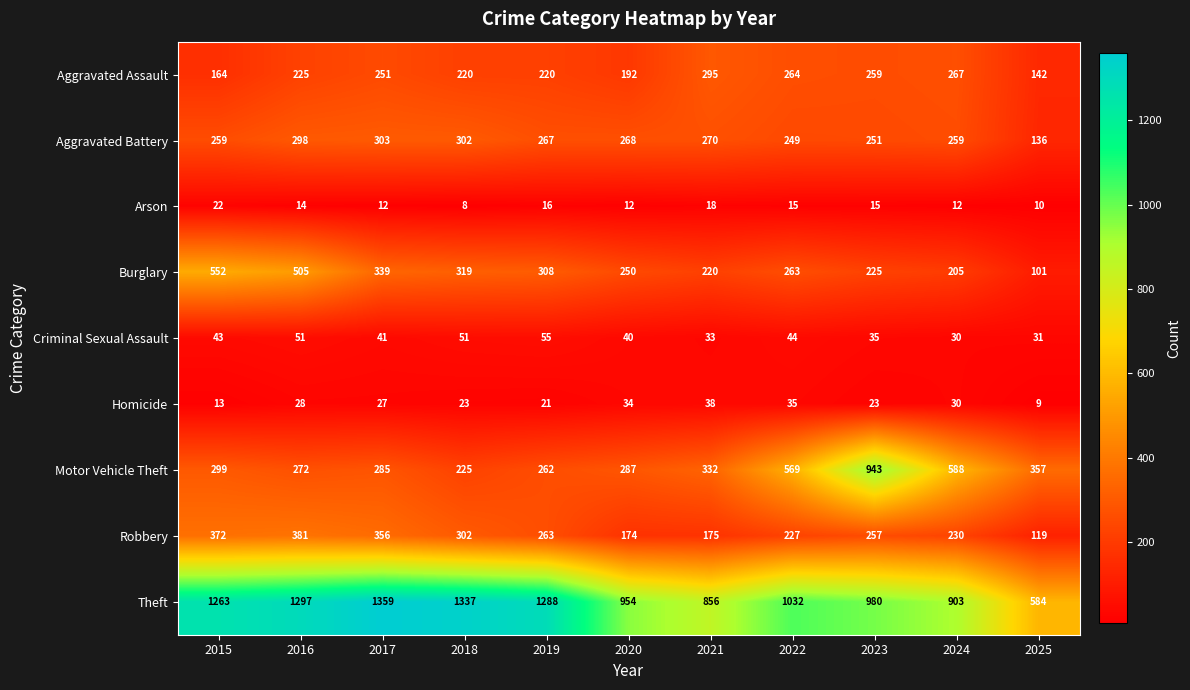

How many categories are shown in the chart?

11